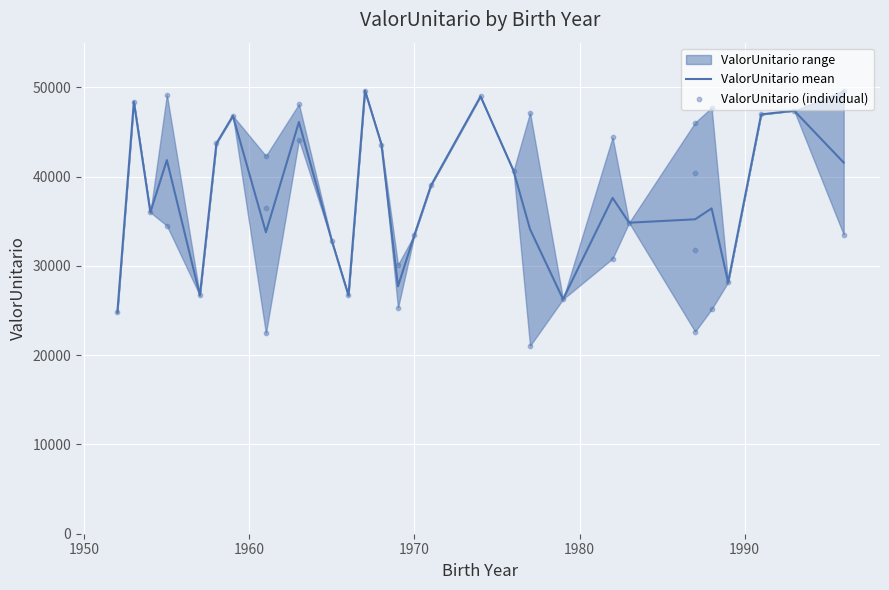

What is the lowest value of the ValorUnitario mean series?

24788.5